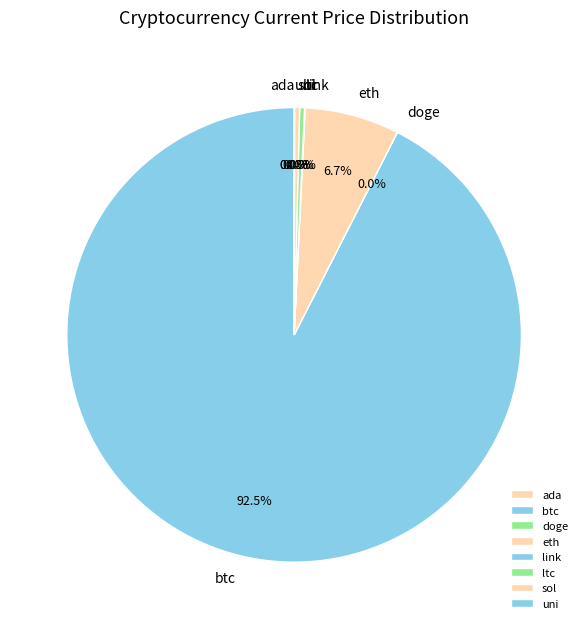

What is the total percentage of eth and sol?

7.1%